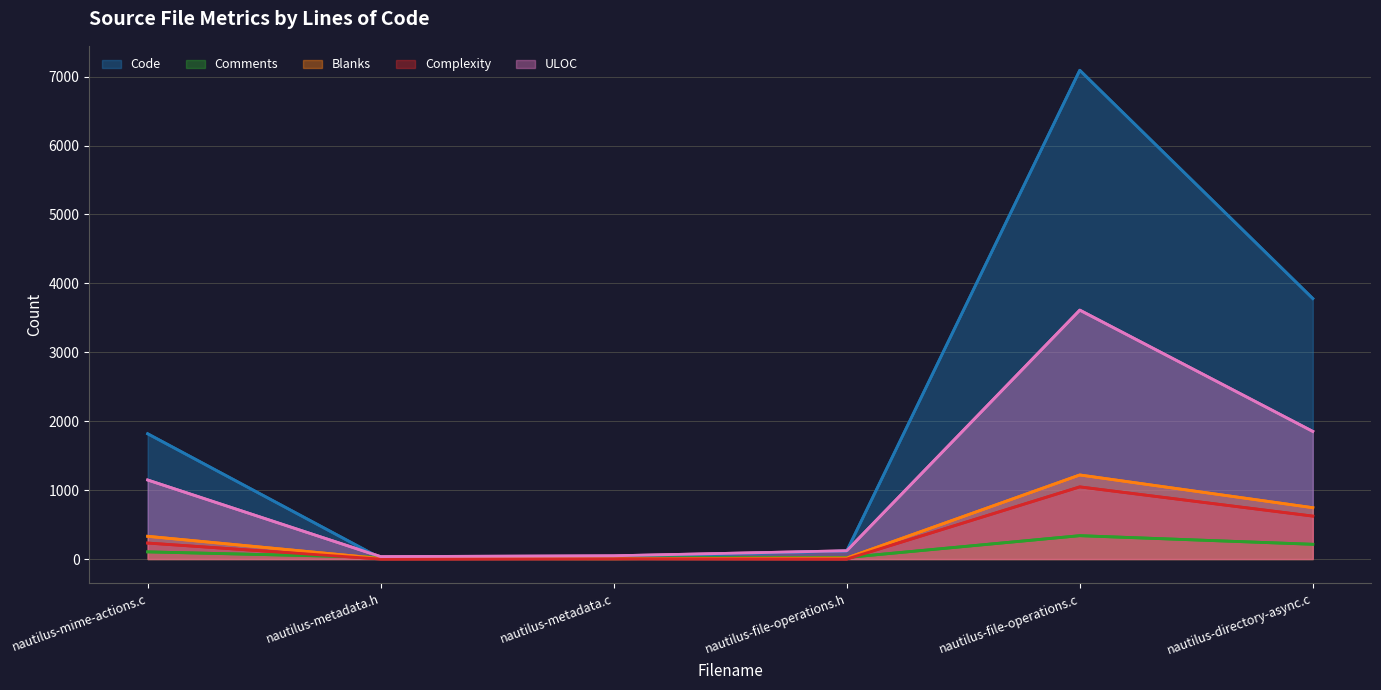

Between nautilus-file-operations.h and nautilus-mime-actions.c, which is larger?

nautilus-mime-actions.c